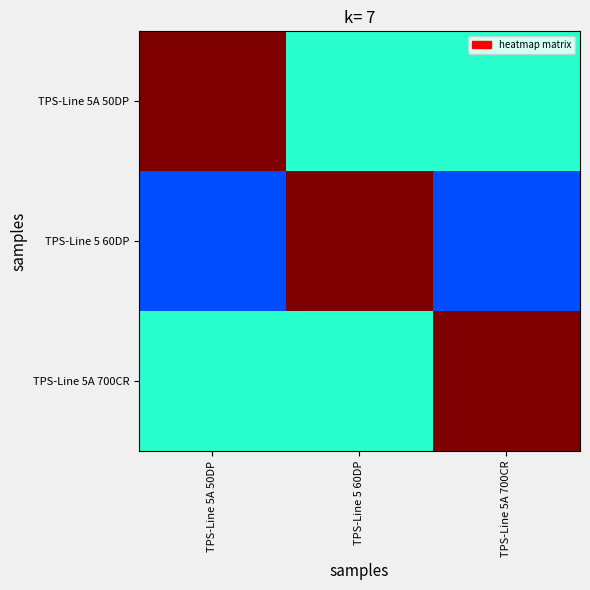

Rank the series at TPS-Line 5A 700CR from lowest to highest value.

TPS-Line 5 60DP, TPS-Line 5A 50DP, TPS-Line 5A 700CR